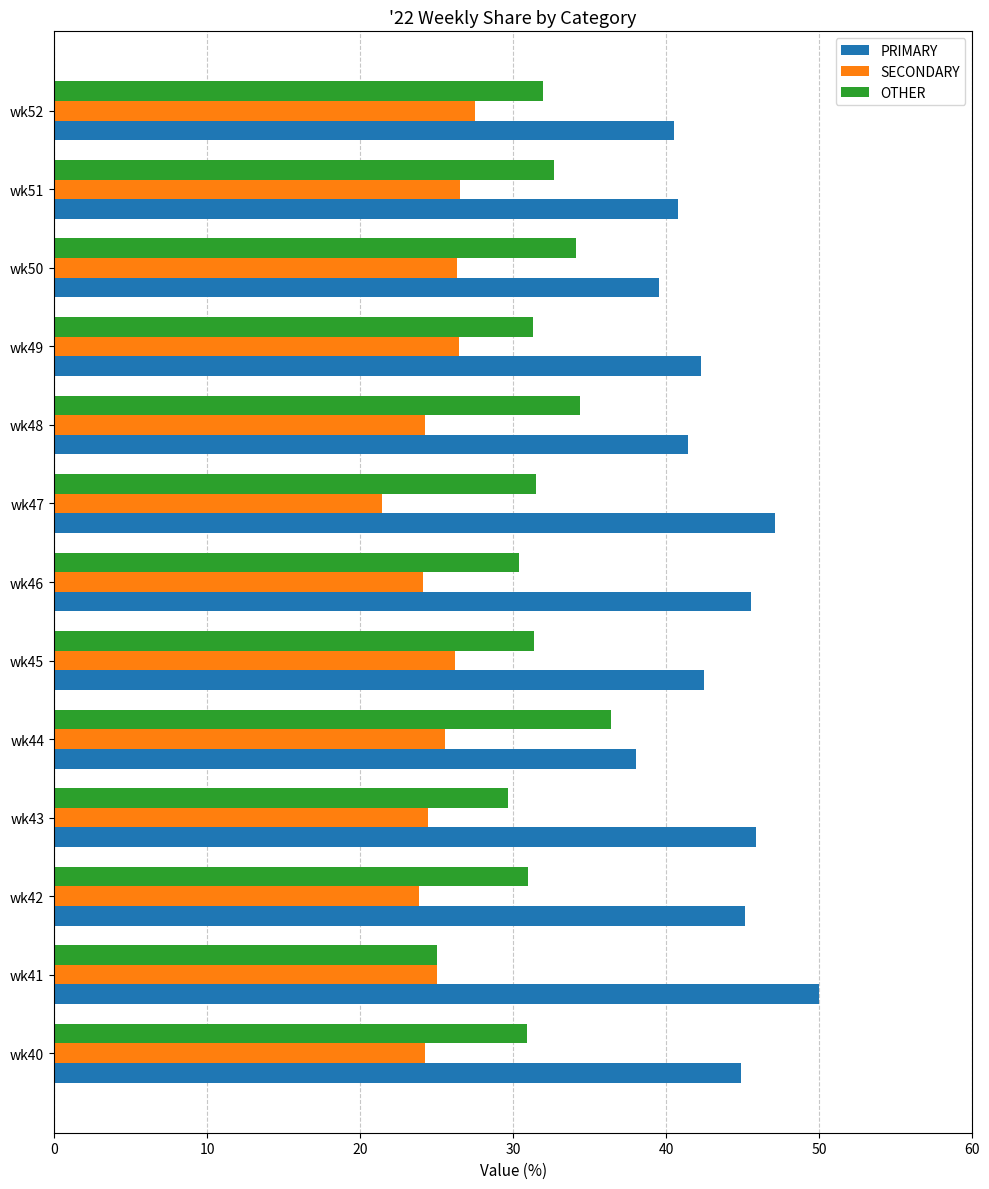

True or false: PRIMARY has a value of 63.8 at wk43.

False